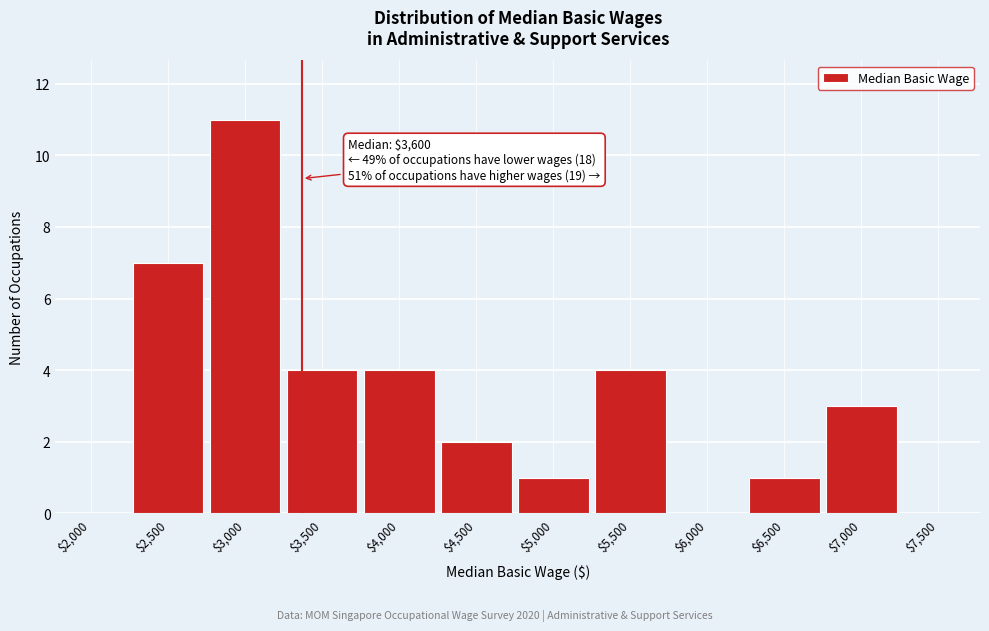

Is it true that the value at $3,500 is 6?

False